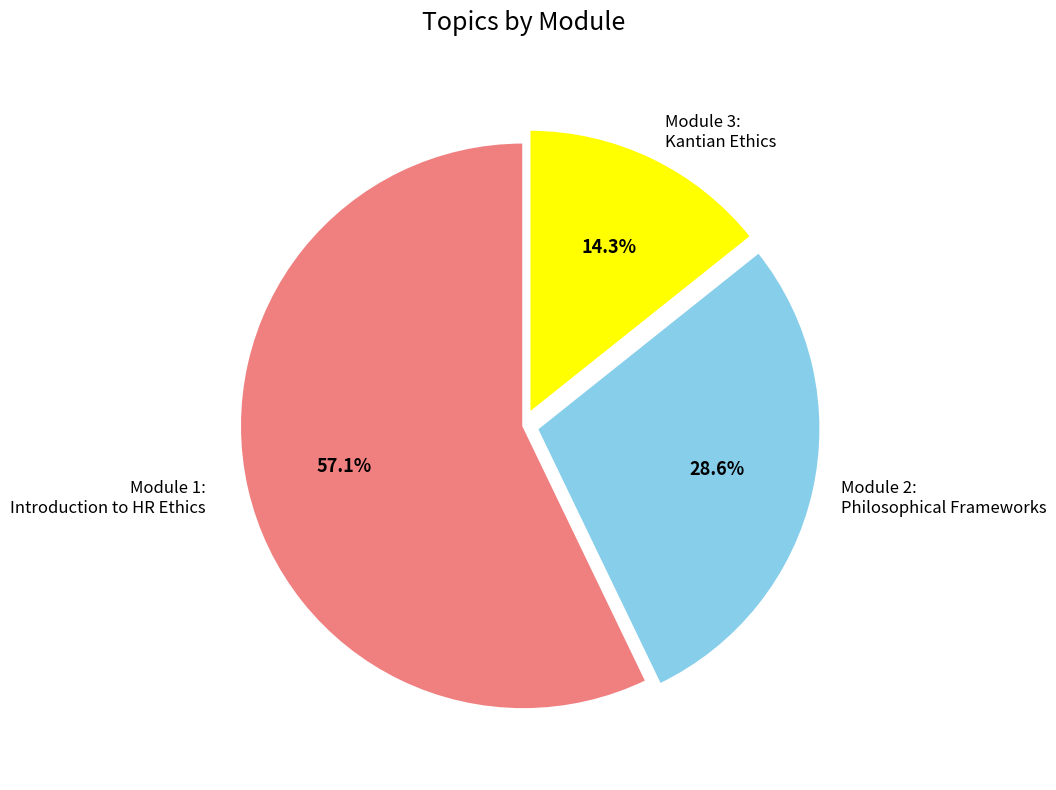

Is there a majority slice in this chart?

Yes